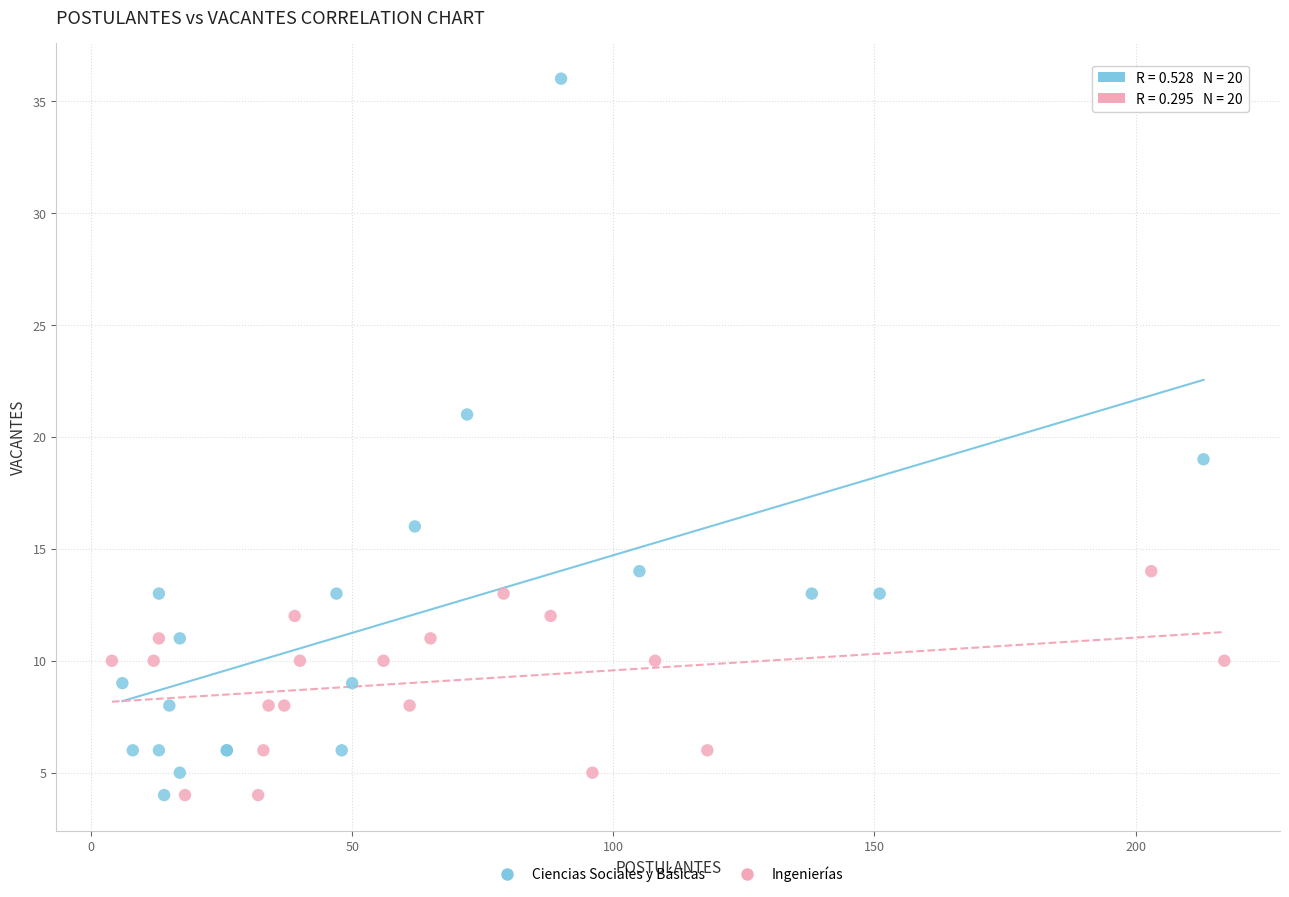

Which series has the widest spread of Y values?

Ciencias Sociales y Básicas